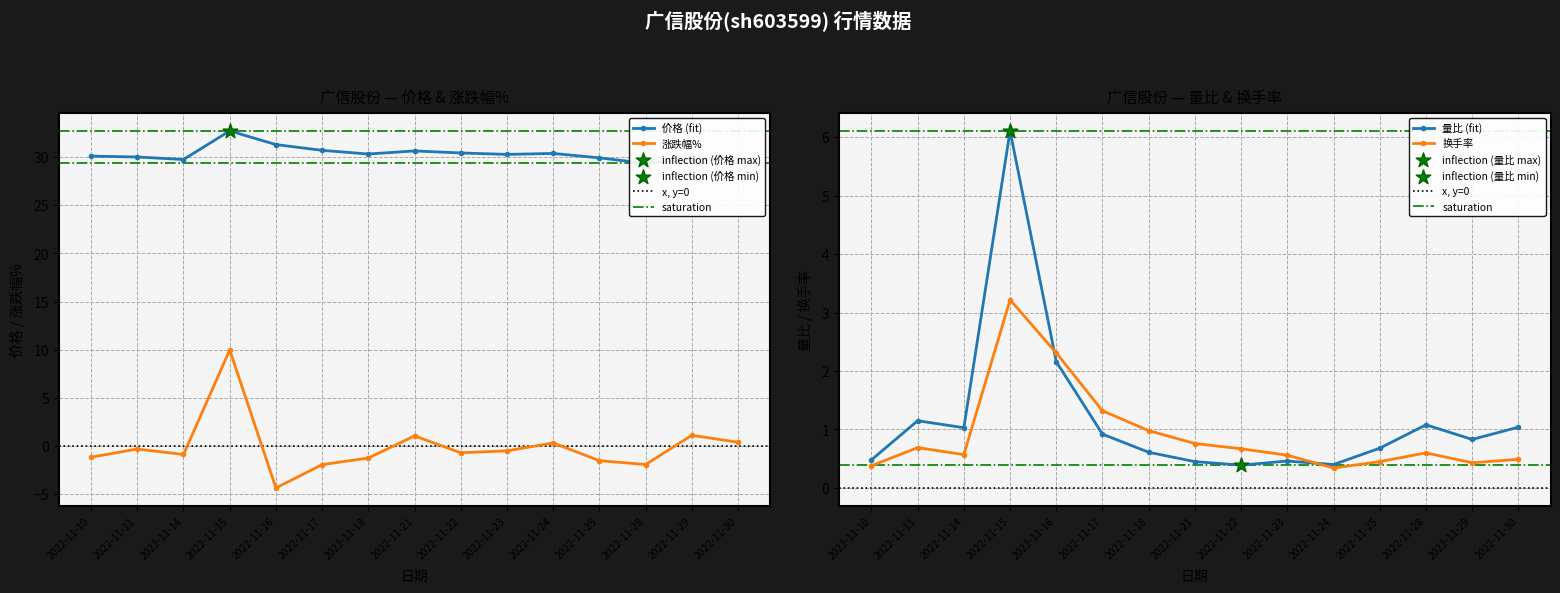

Which series has the widest spread of Y values?

涨跌幅%